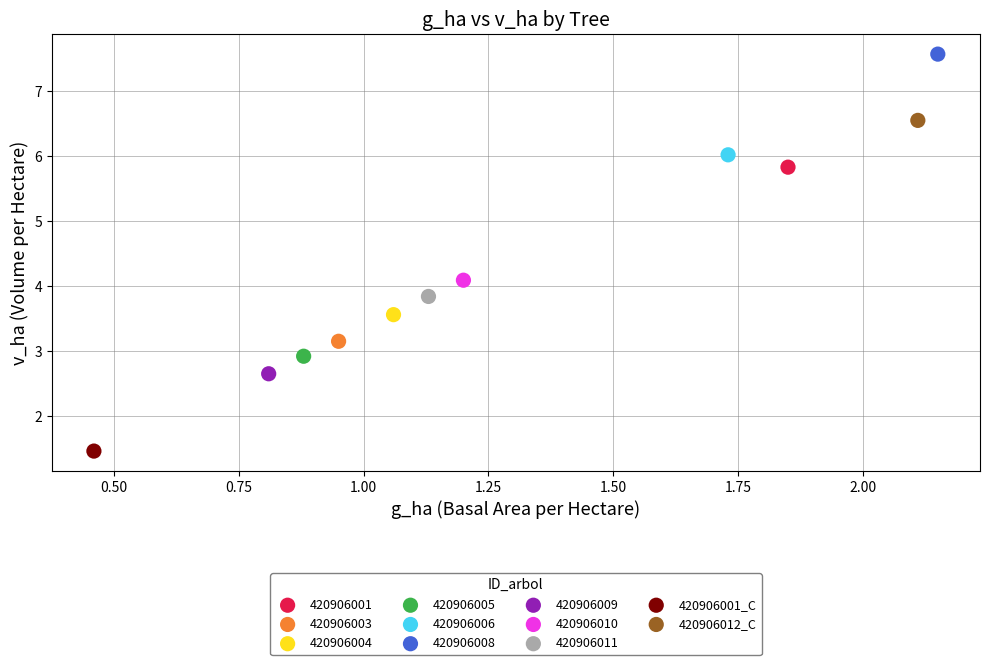

What are all the series names shown in the legend?

420906001, 420906003, 420906004, 420906005, 420906006, 420906008, 420906009, 420906010, 420906011, 420906001_C, 420906012_C